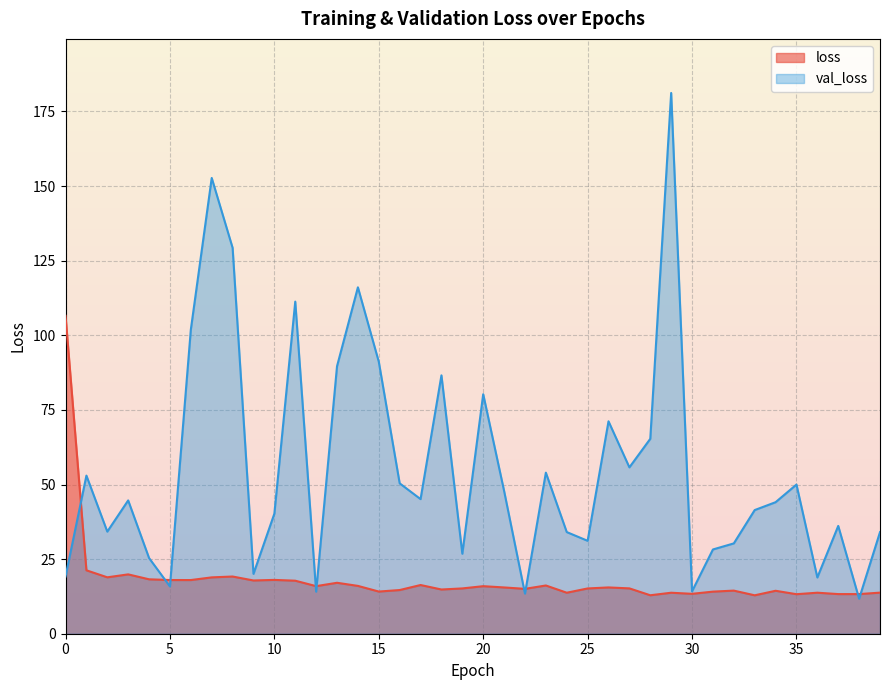

Is it true that loss equals 23.1 at 31?

False